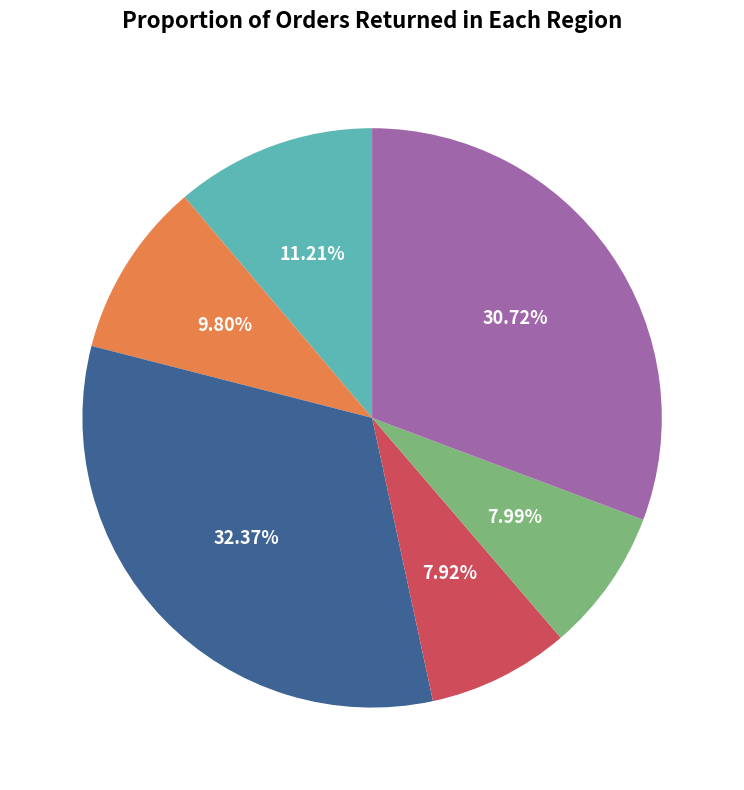

Does any single category account for the majority?

No